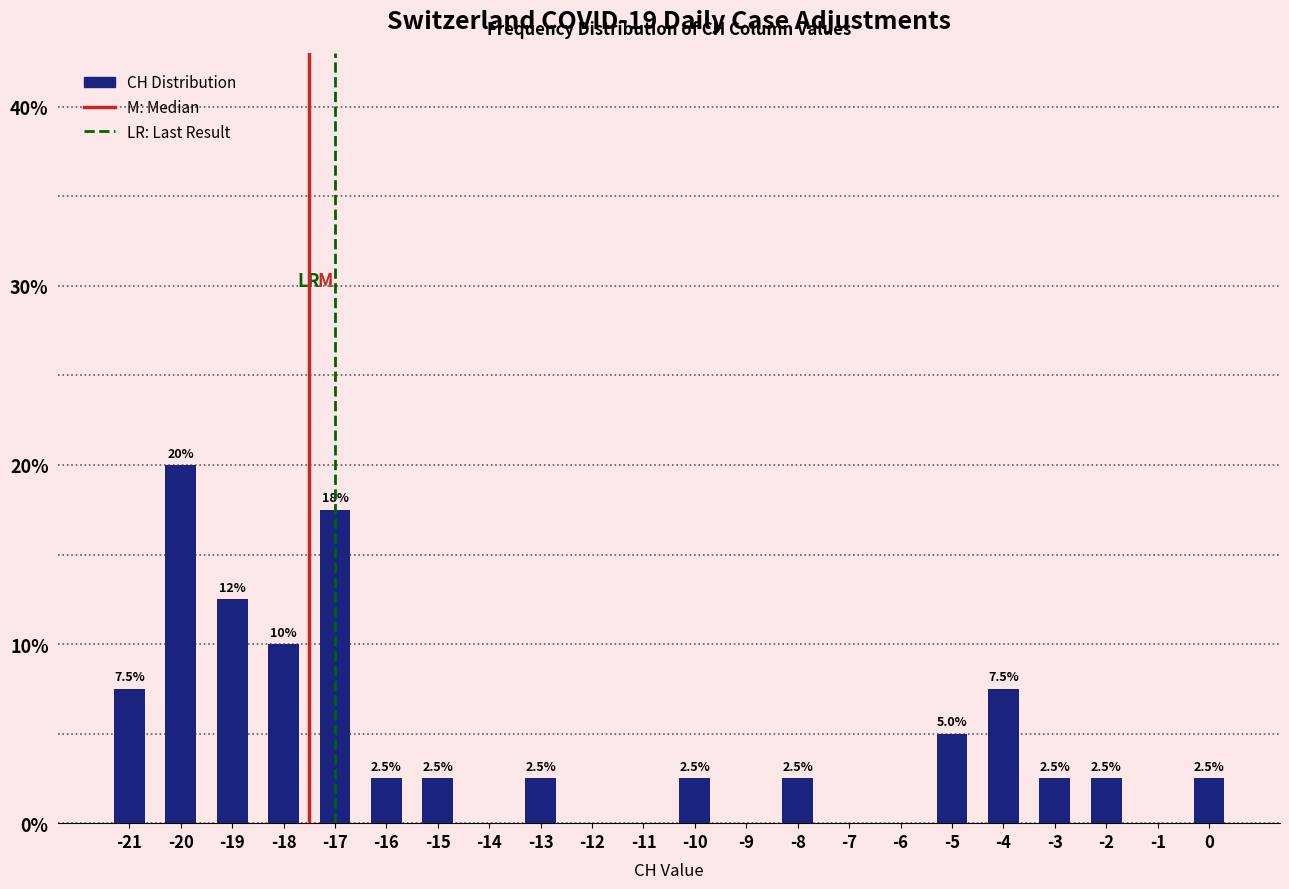

Reading right to left, extract all data points from this chart.

0=2.5	-1=0.0	-2=2.5	-3=2.5	-4=7.5	-5=5.0	-6=0.0	-7=0.0	-8=2.5	-9=0.0	-10=2.5	-11=0.0	-12=0.0	-13=2.5	-14=0.0	-15=2.5	-16=2.5	-17=17.5	-18=10.0	-19=12.5	-20=20.0	-21=7.5